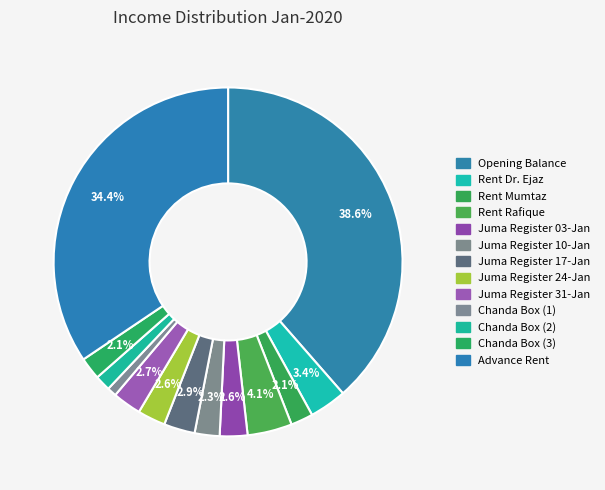

How many segments does this pie chart have?

13